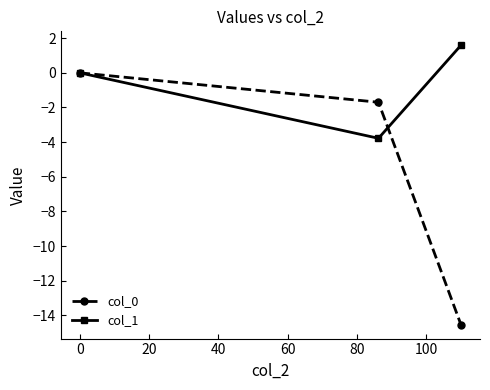

What is the difference between the maximum and minimum values in the col_0 series?

14.5